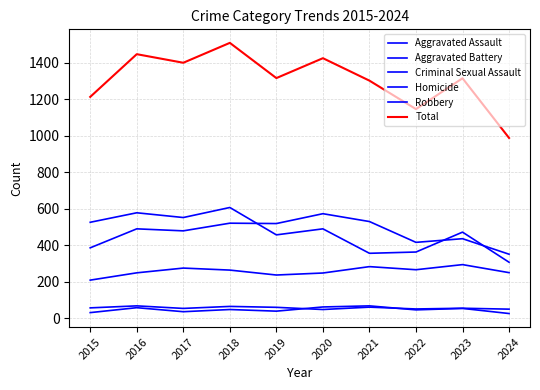

Where does the Aggravated Battery series first go above 491?

2018